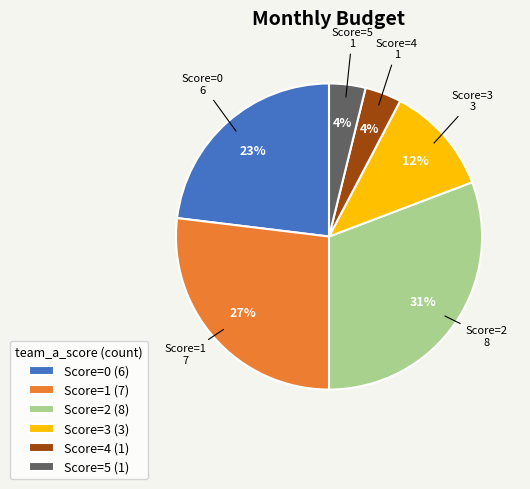

Which has a higher value, Score=2 (8) or Score=5 (1)?

Score=2 (8)